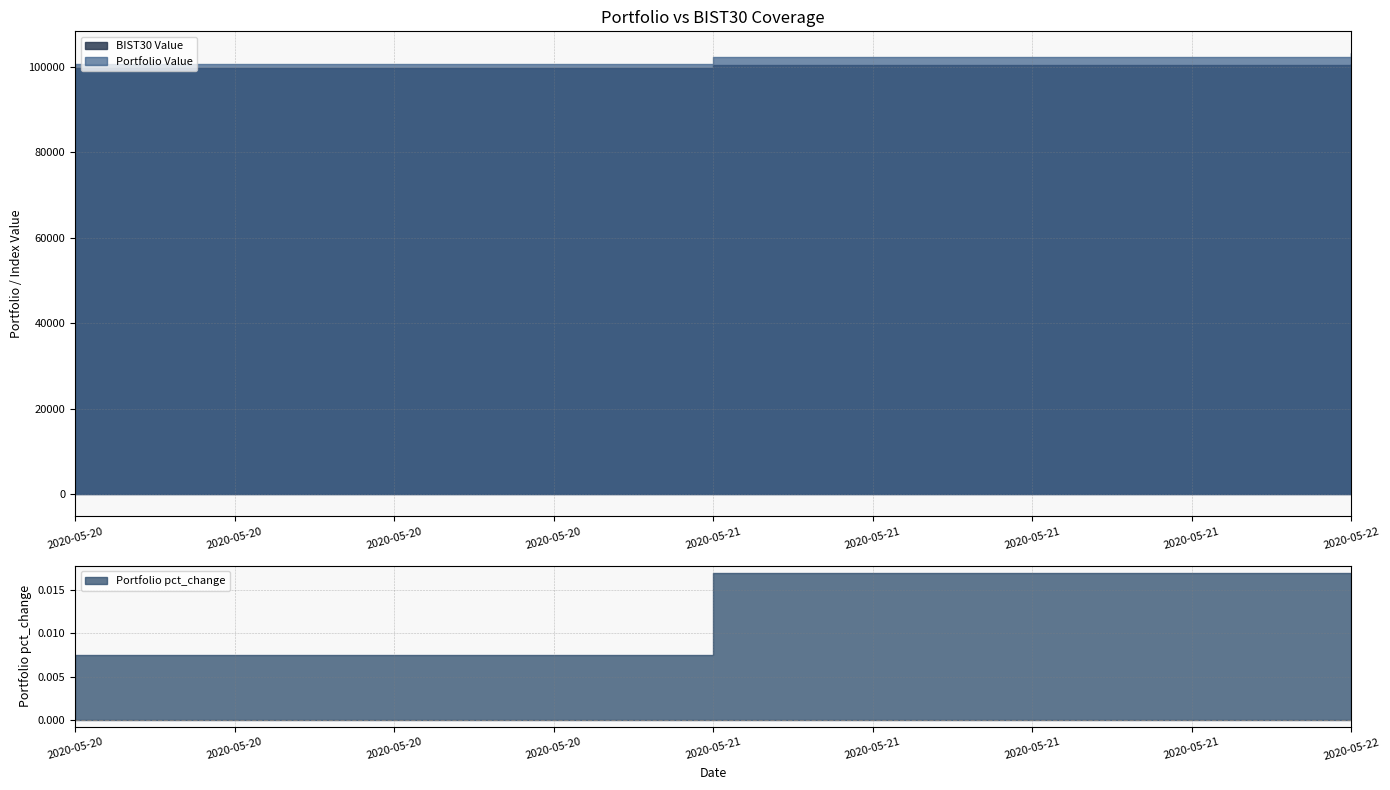

Between 2020-05-21 and 2020-05-22, which series saw the biggest shift?

Portfolio Value